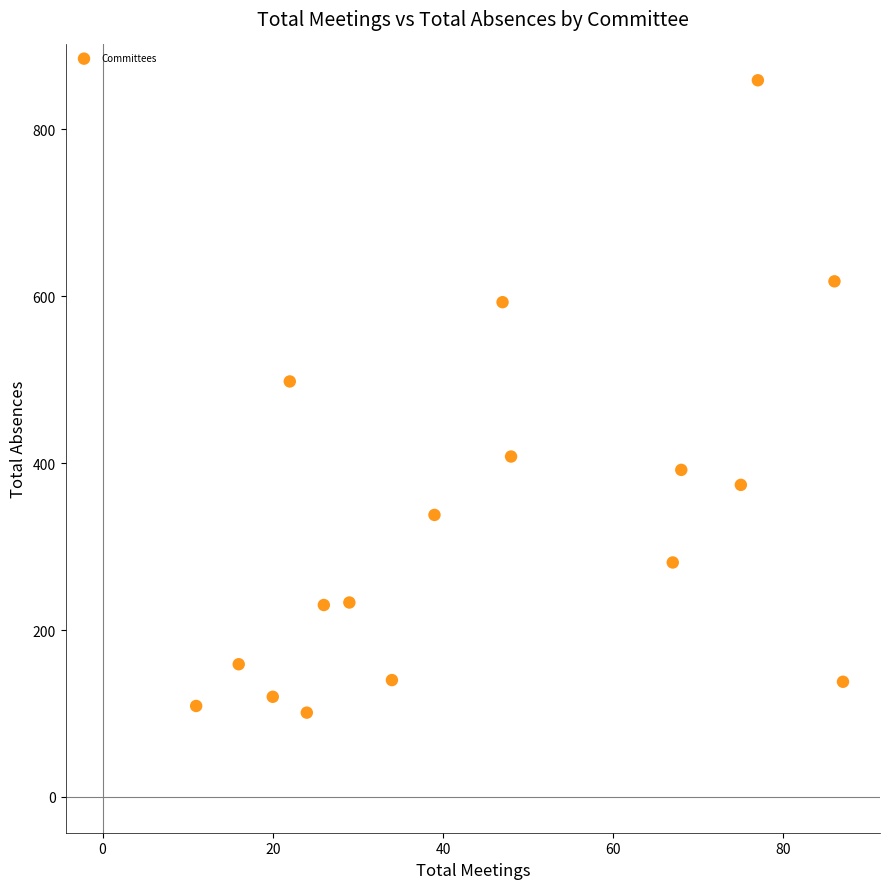

What is the range of Y values (max minus min)?

758